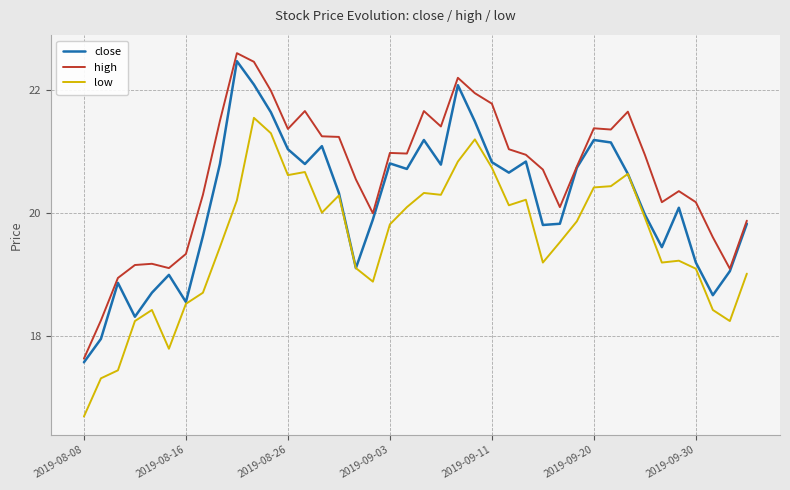

Rank the series by their average value, from lowest to highest.

low, close, high